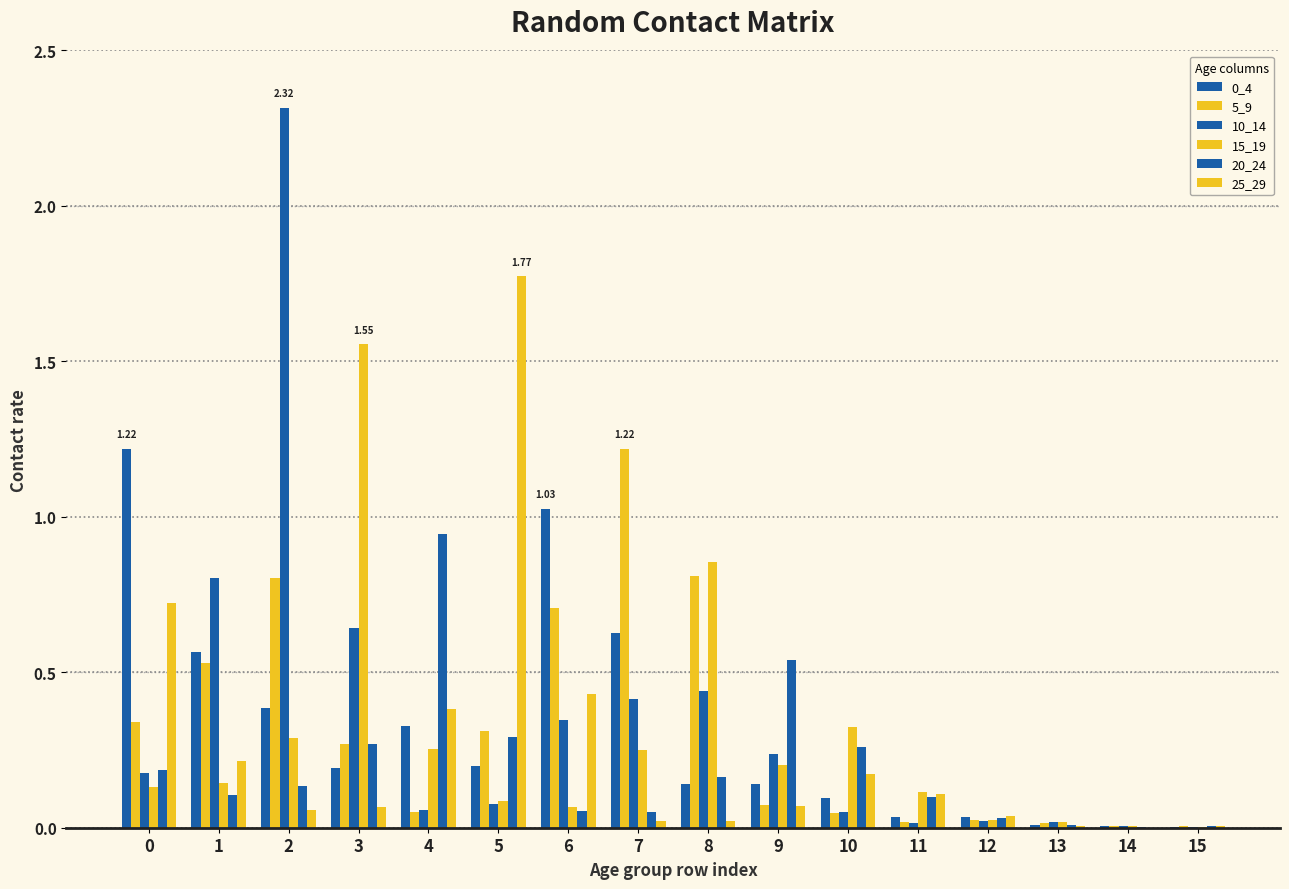

Which series changed the most between 2 and 8?

10_14